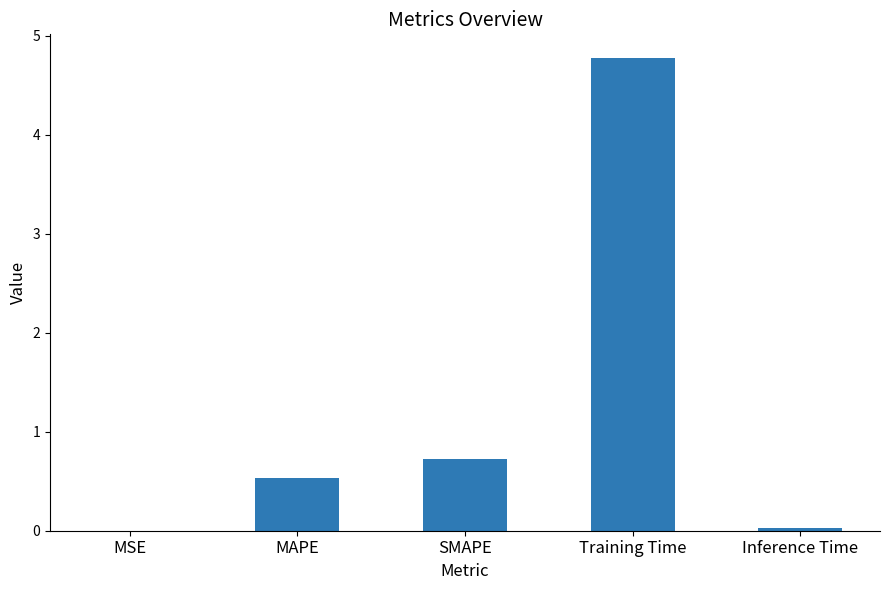

Where is the data nearest to the value 2?

SMAPE